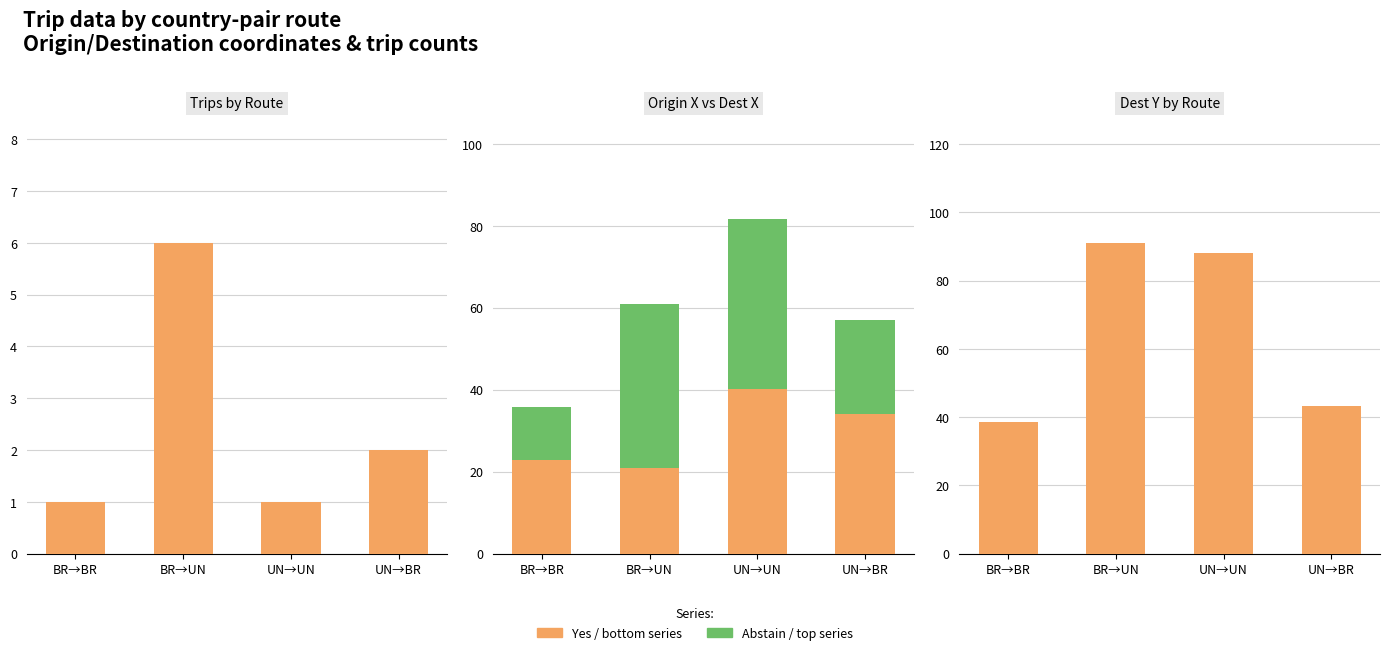

List the labels in order of trips value, smallest first.

BR→BR, UN→UN, UN→BR, BR→UN